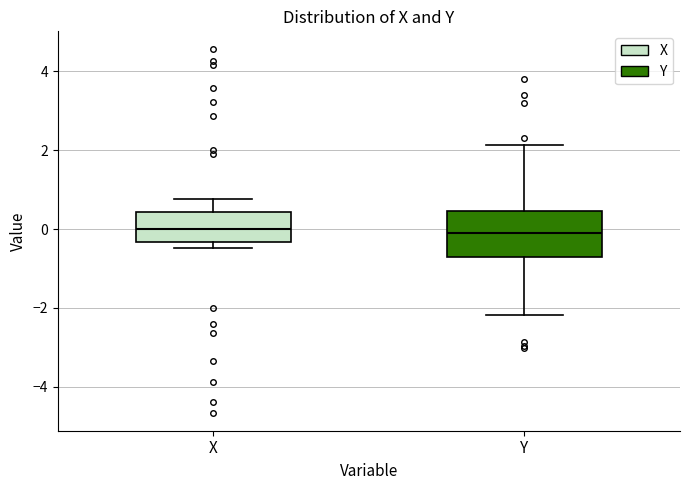

Comparing the boxes themselves (not the whiskers), which one is the tallest?

Y